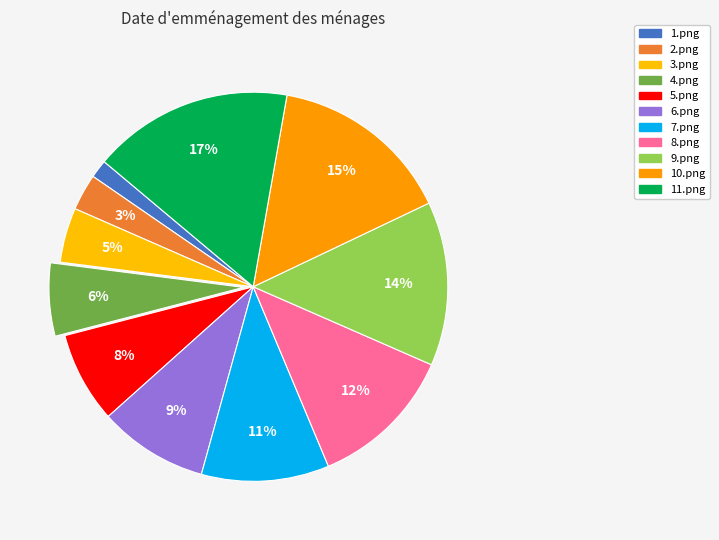

How many slices are in this pie chart?

11